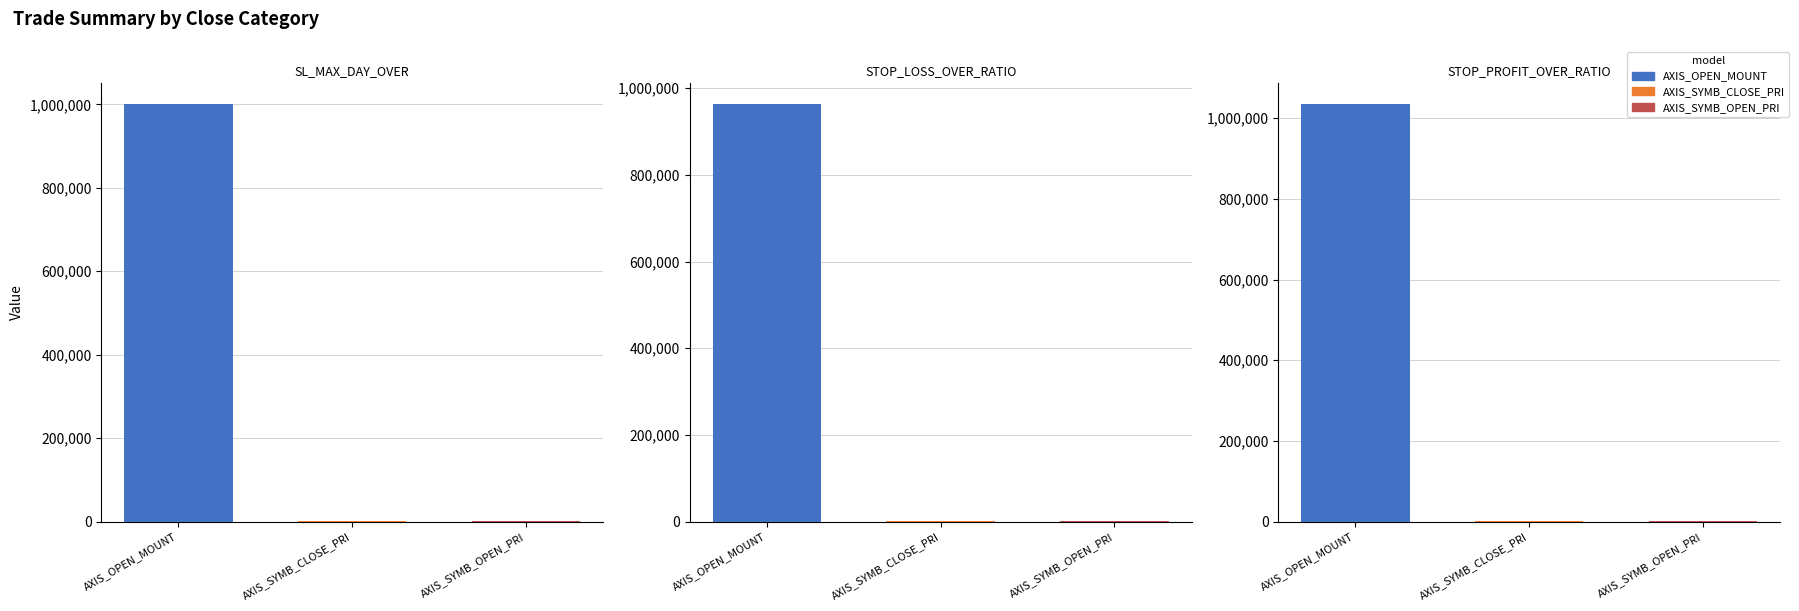

Does the chart contain any negative values?

No